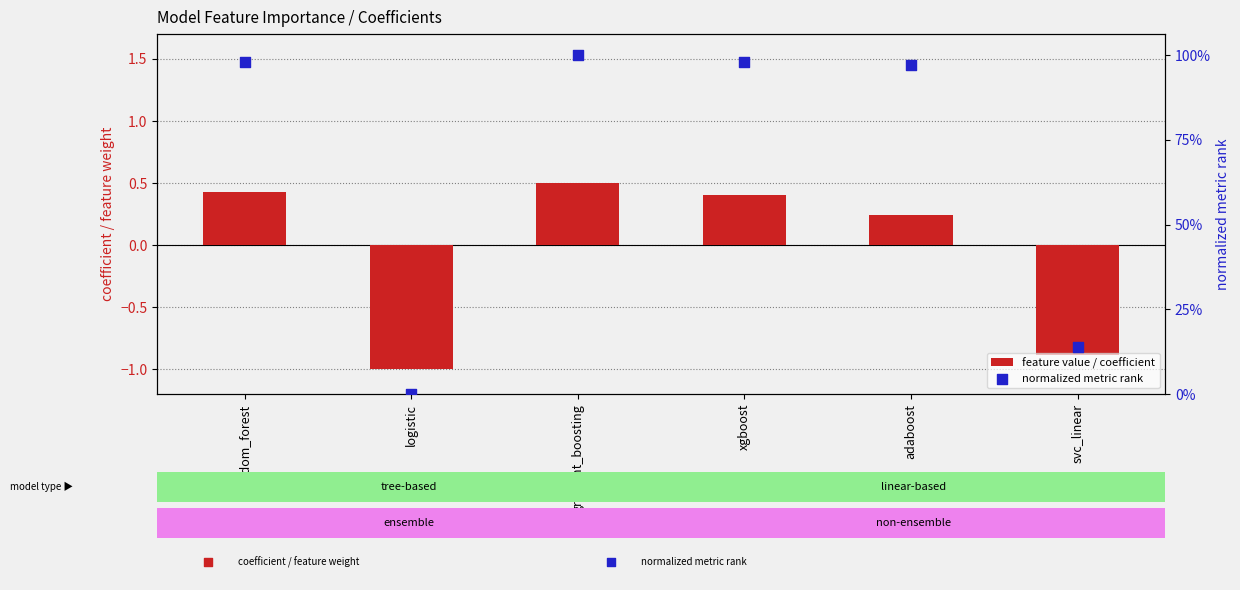

What are all the series names shown in the legend?

feature value / coefficient, normalized metric rank